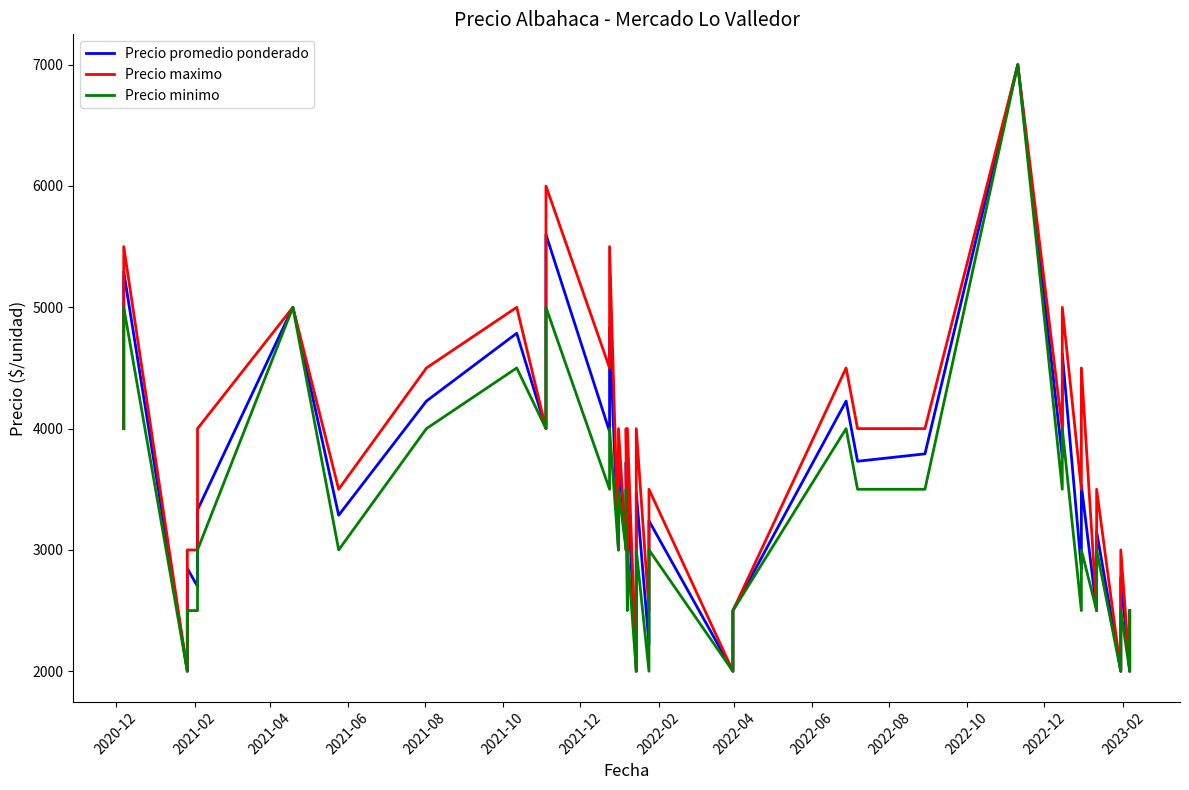

What is the sum of all Precio maximo values?

149000